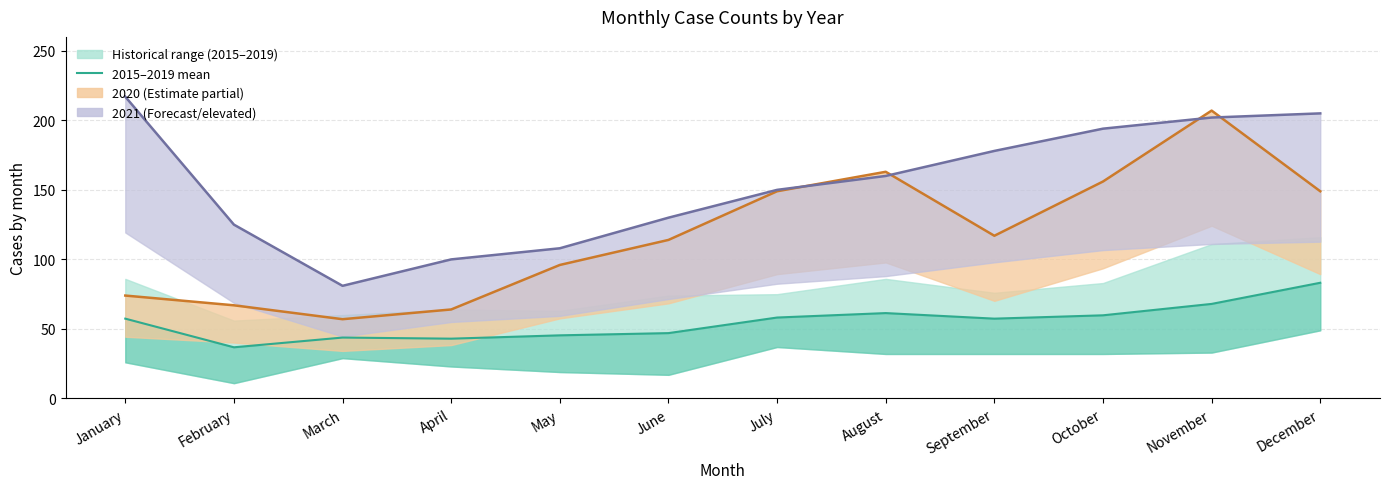

Where does the data first go above 57?

January